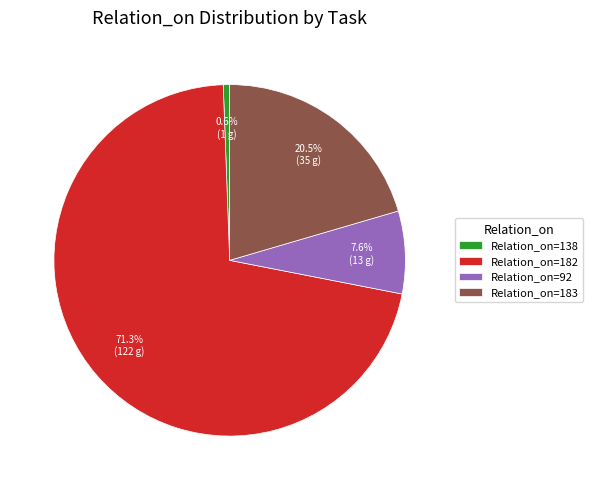

What percentage do Relation_on=92 and Relation_on=182 together represent?

78.9%